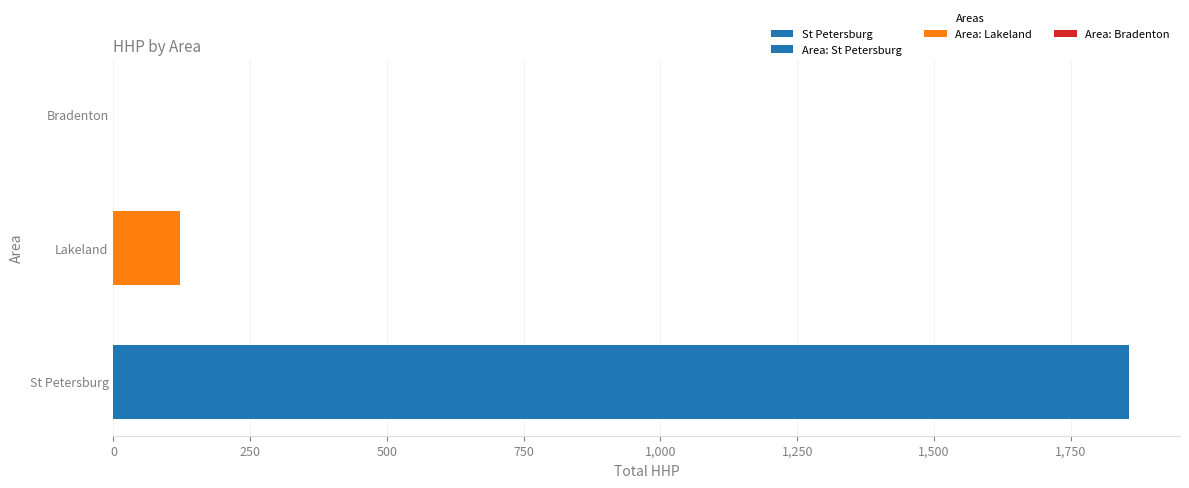

The chart shows a value of 122 at 250. True or false?

True